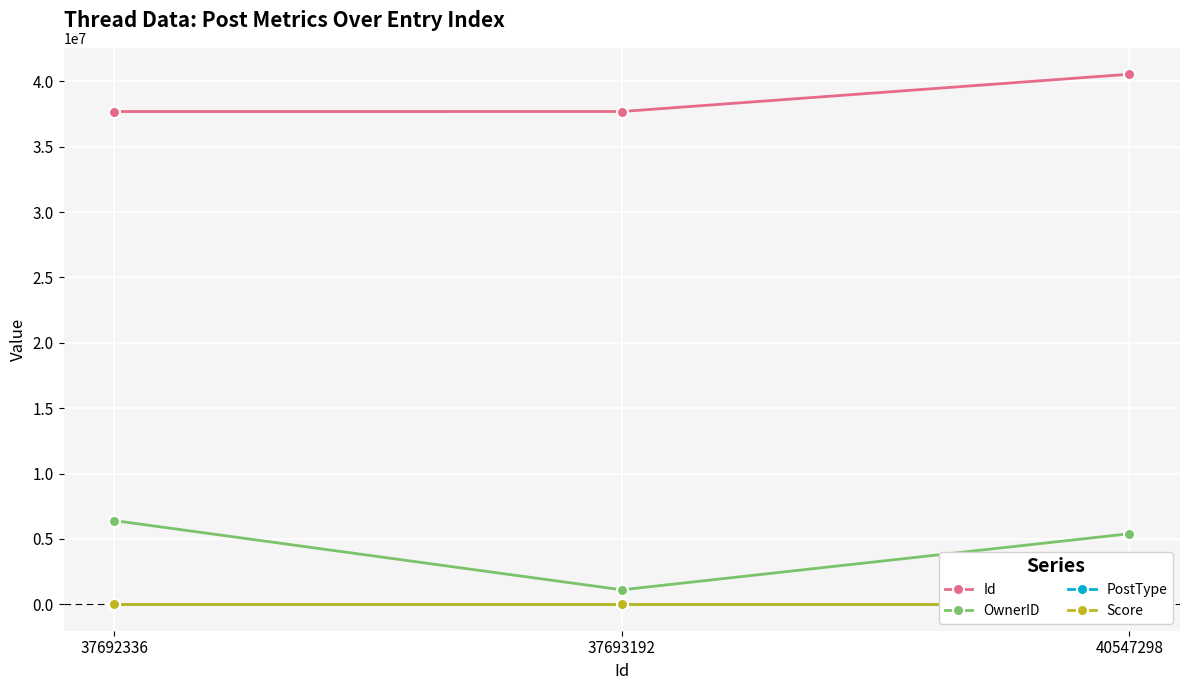

Between 37692336 and 37693192, which is larger?

37693192